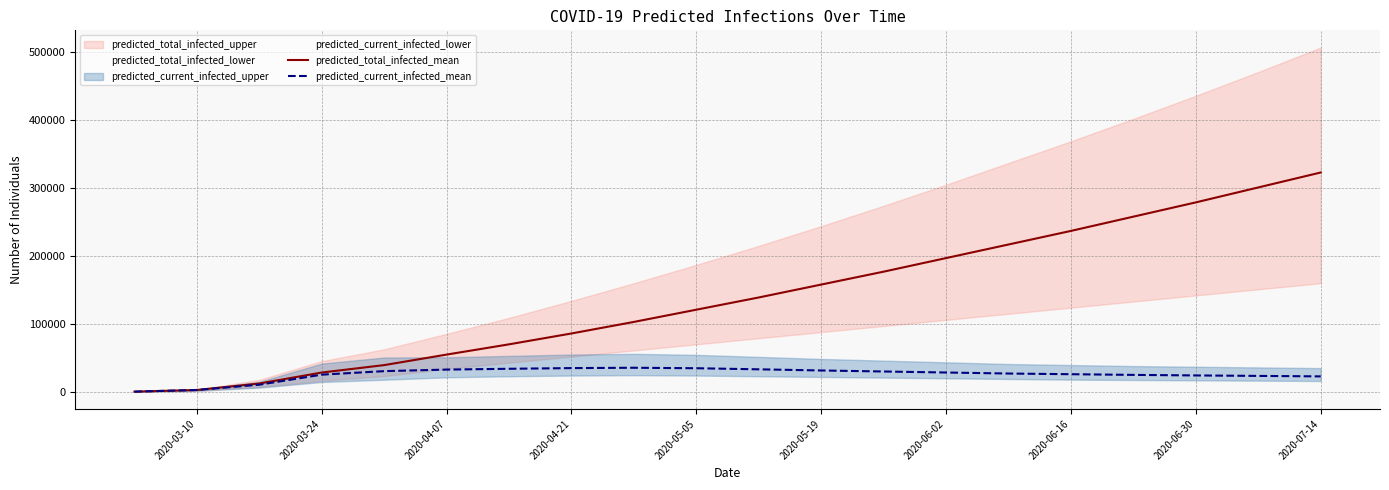

What is the highest value of the predicted_current_infected_mean series?

35500